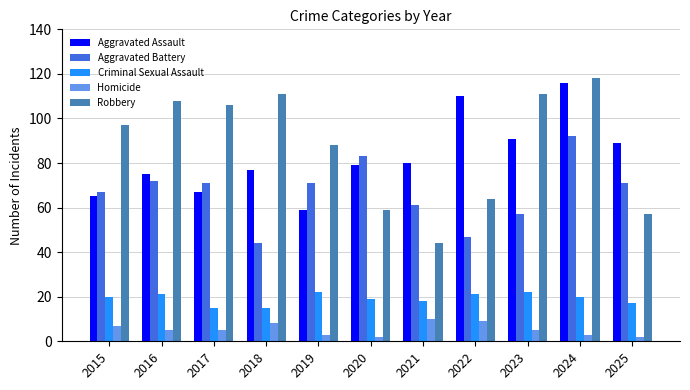

What value does the Aggravated Battery series have at 2023?

57